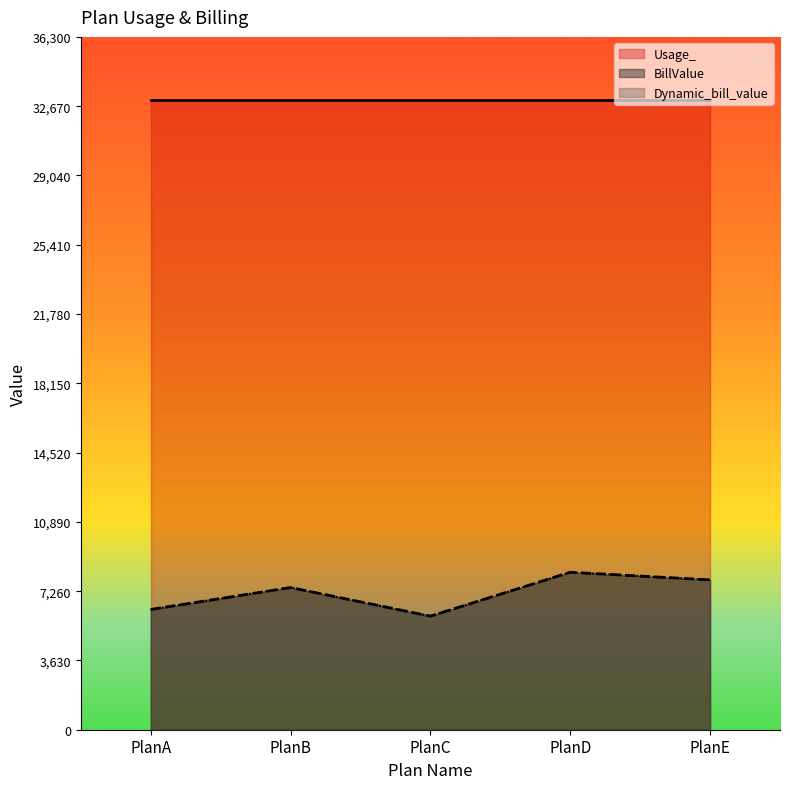

Where does the BillValue series first go above 7450?

PlanD